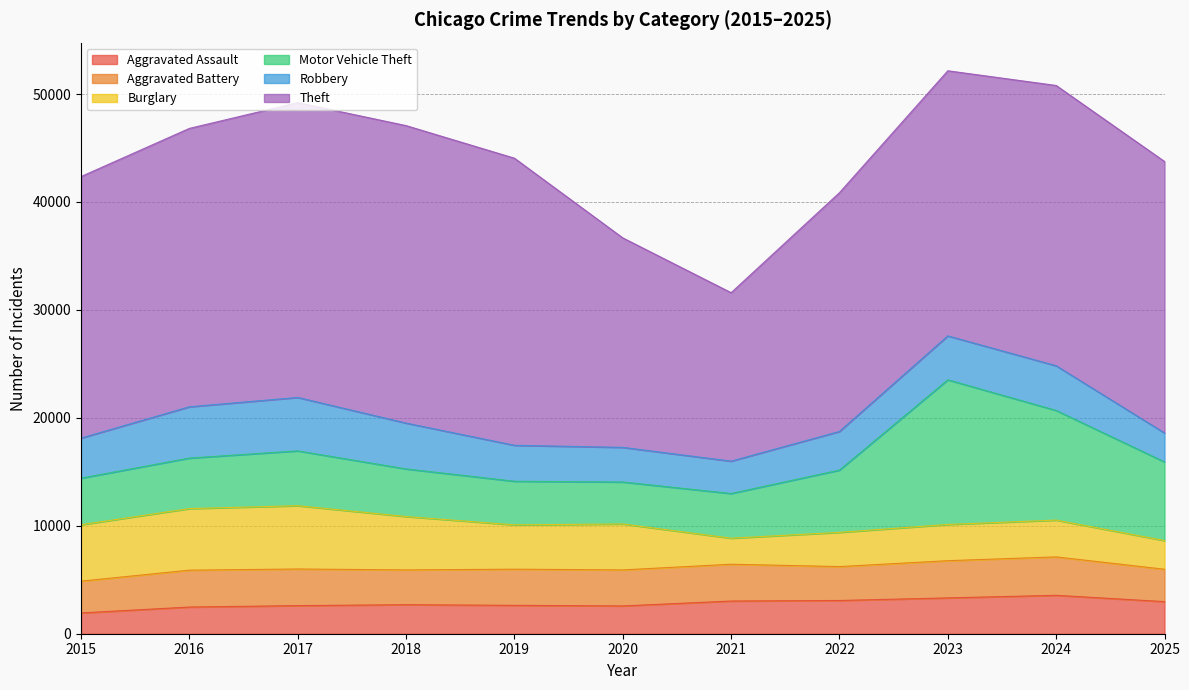

What is the value of the Theft point at the 8th from the left?

22122